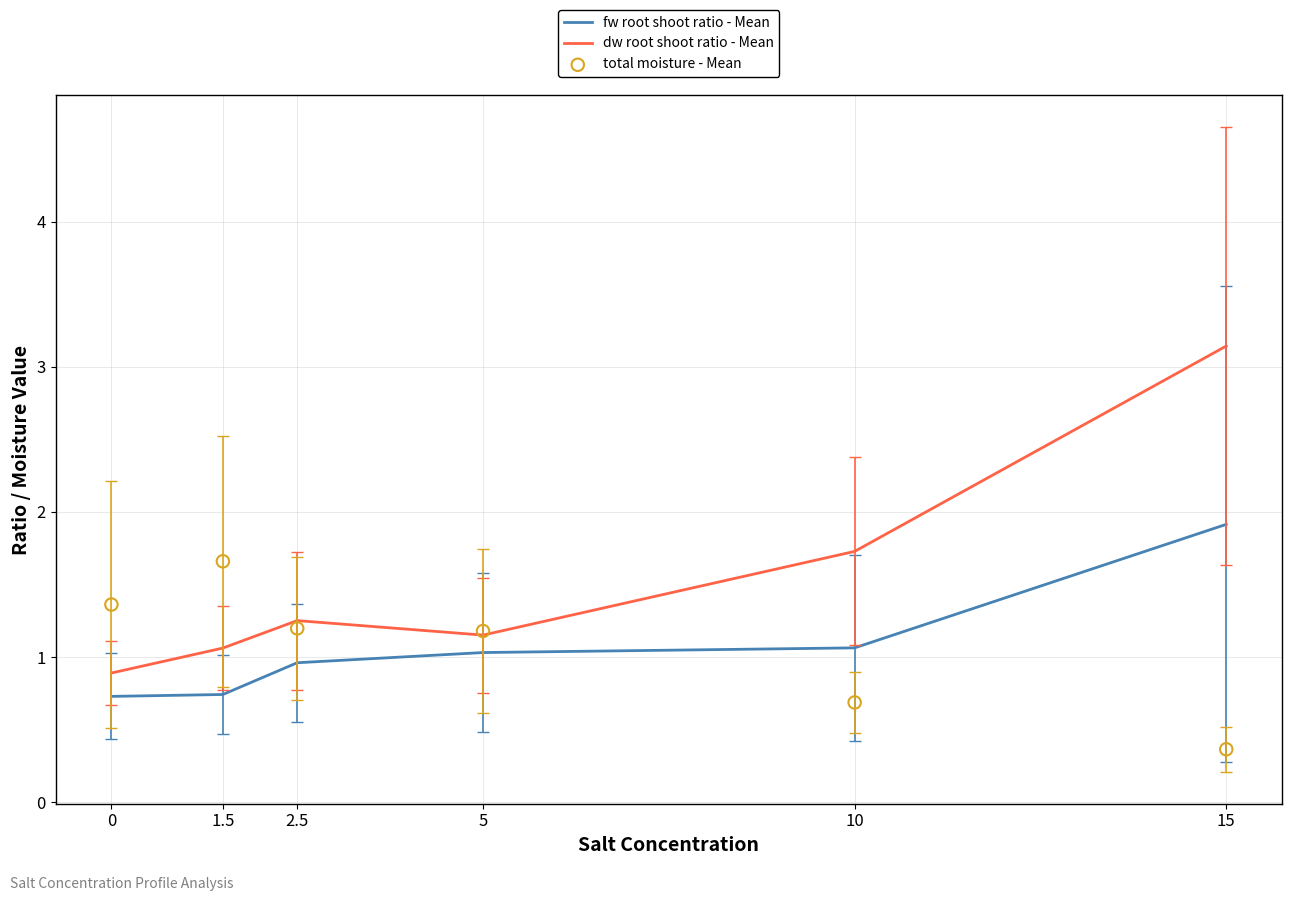

Which series has the largest Y range (max minus min)?

dw root shoot ratio - Mean